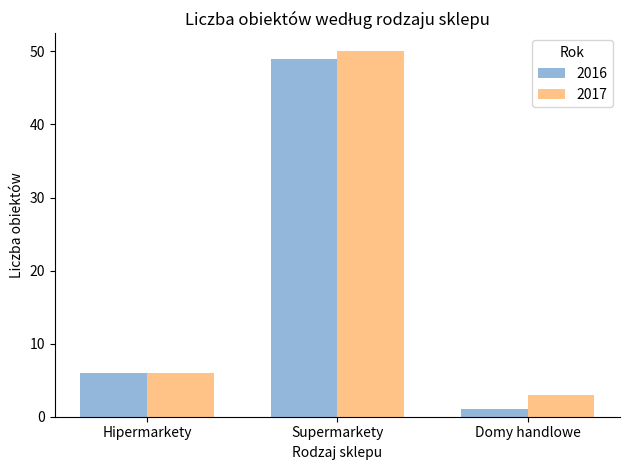

What is the sum of all 2016 values?

56